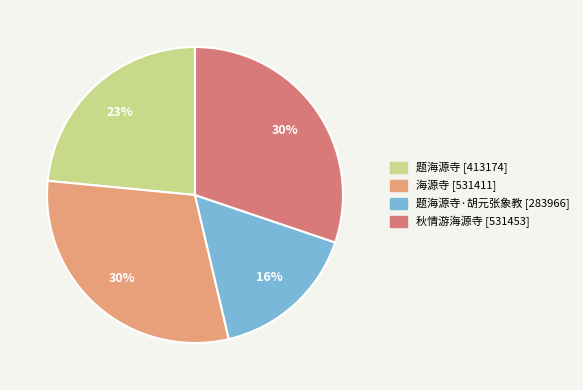

To the nearest percent, what is the difference between the largest and smallest slice percentages?

14%